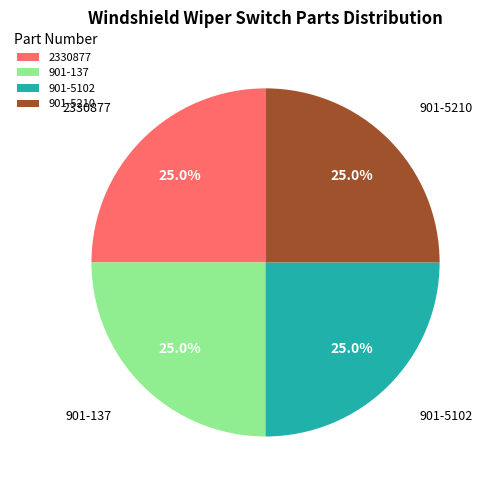

What is the ratio of the value at 2330877 to the value at 901-5102?

1.0